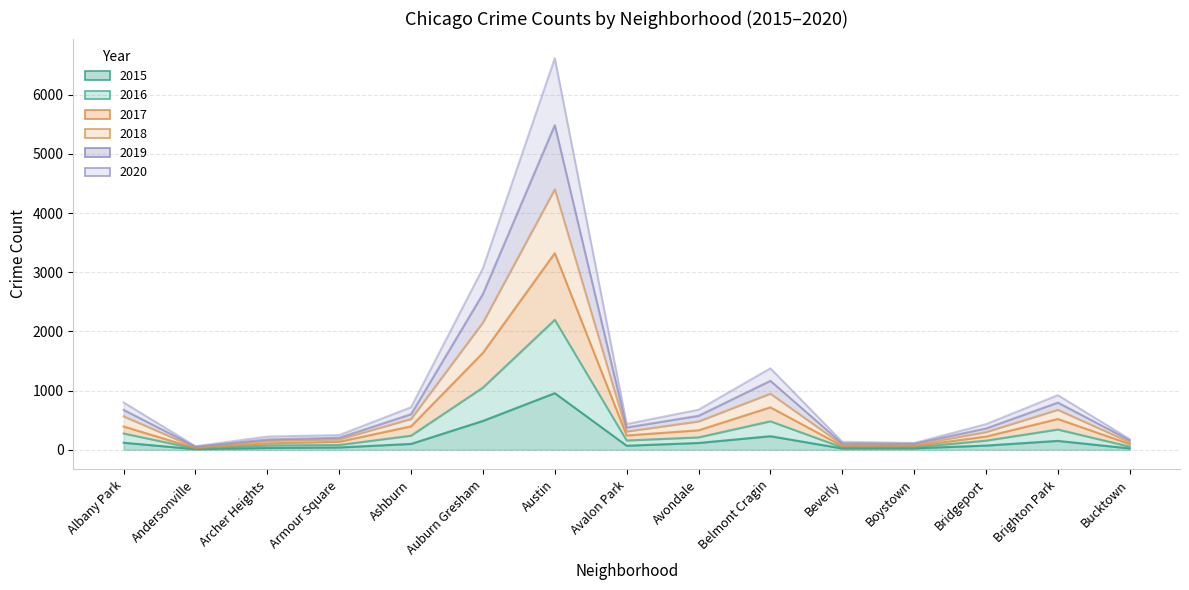

What is the total value across all series at Avalon Park?

1593